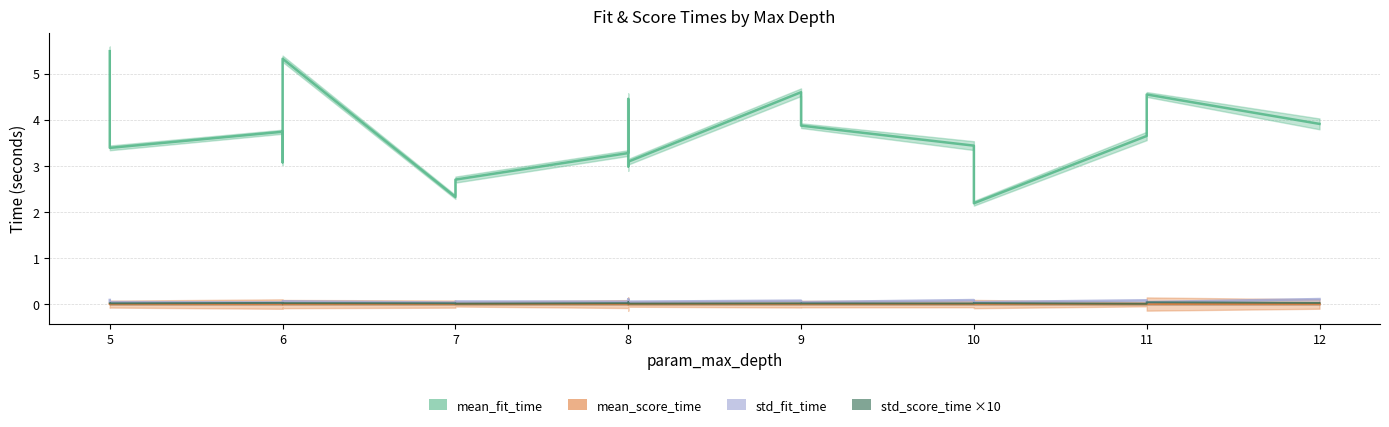

Is it true that mean_fit_time equals 5.8 at 8?

False